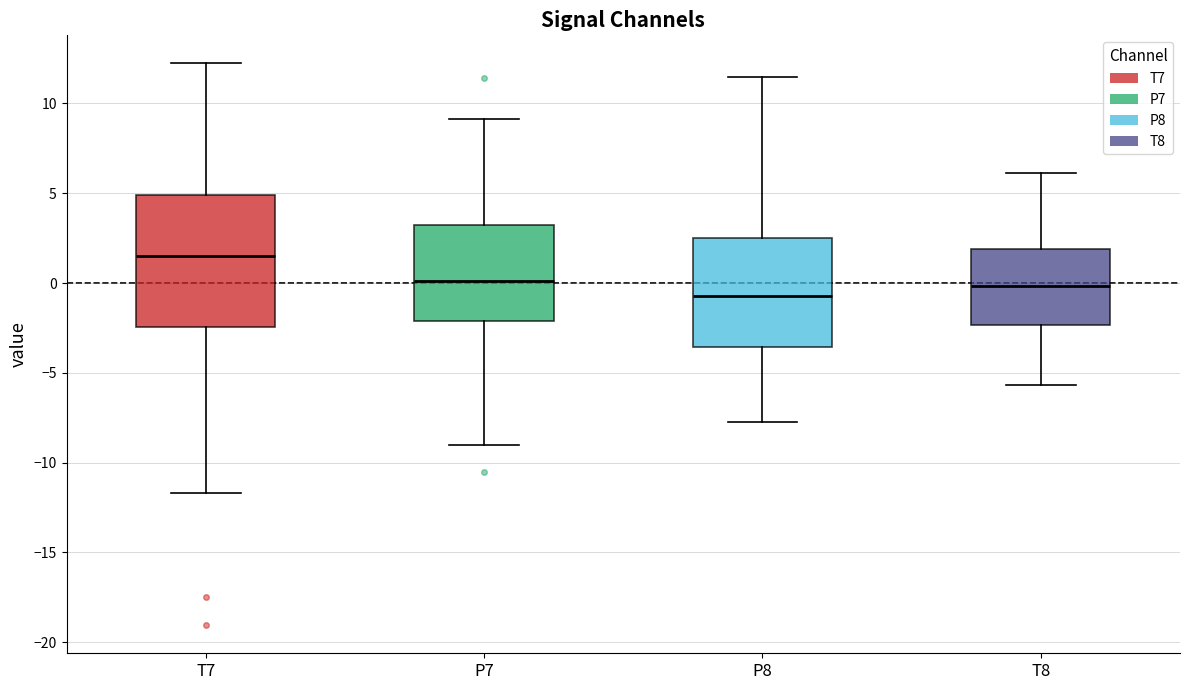

Reading left to right, read every box against the y-axis: the position of its median line, the range the box covers, and the ends of its whiskers. The values are not printed on the chart, so give them approximately, as read against the axis.

T7: median 1.5, box -2.5 to 5.0, whiskers -11.5 to 12.0
P7: median 0.0, box -2.0 to 3.0, whiskers -9.0 to 9.0
P8: median -0.5, box -3.5 to 2.5, whiskers -7.5 to 11.5
T8: median 0.0, box -2.5 to 2.0, whiskers -5.5 to 6.0